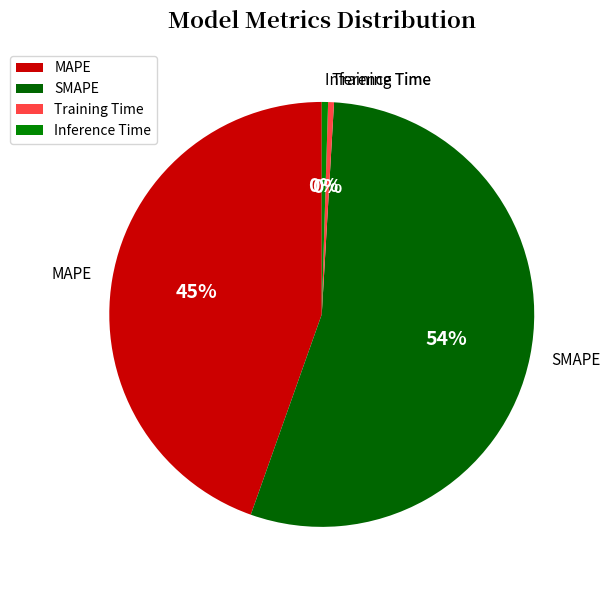

The MAPE slice represents 54% of the pie. True or false?

False